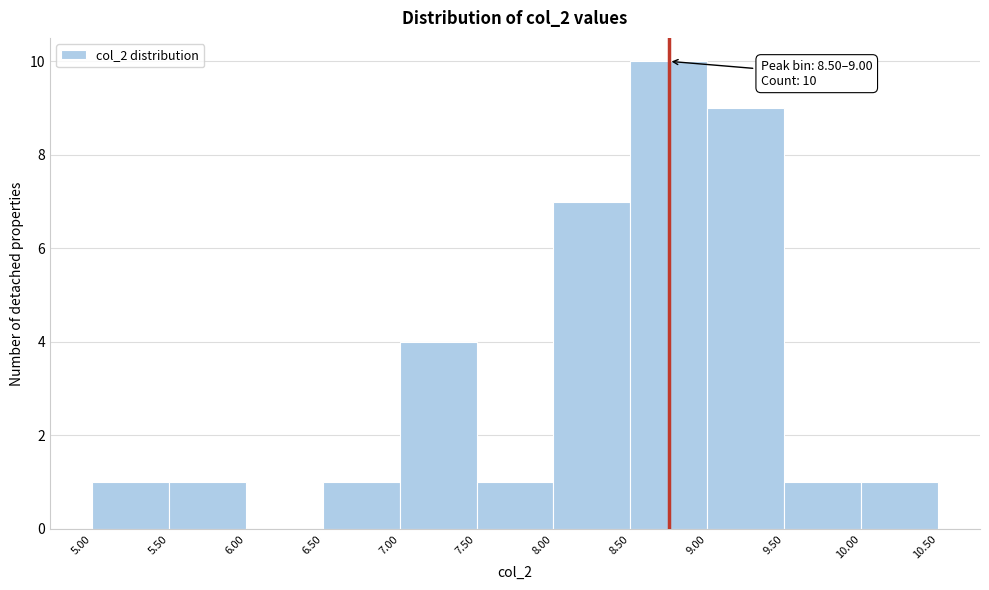

Over which range of the x-axis is the bar tallest?

8.50 to 9.00